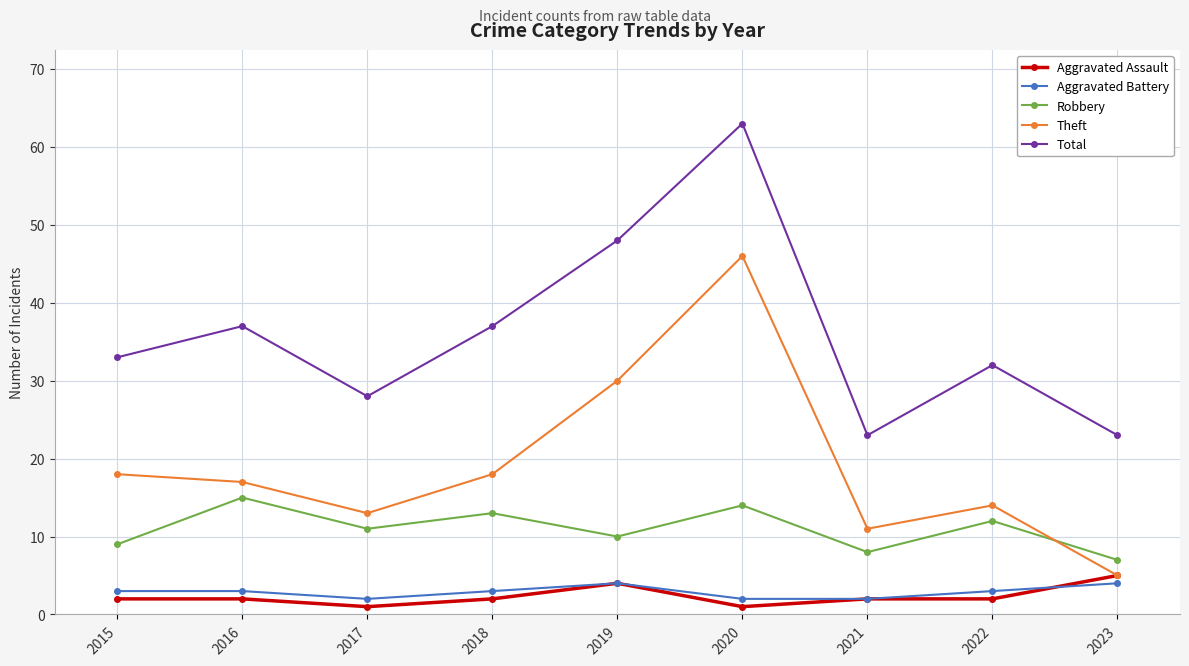

What is the difference between the highest and lowest values at 2016?

35